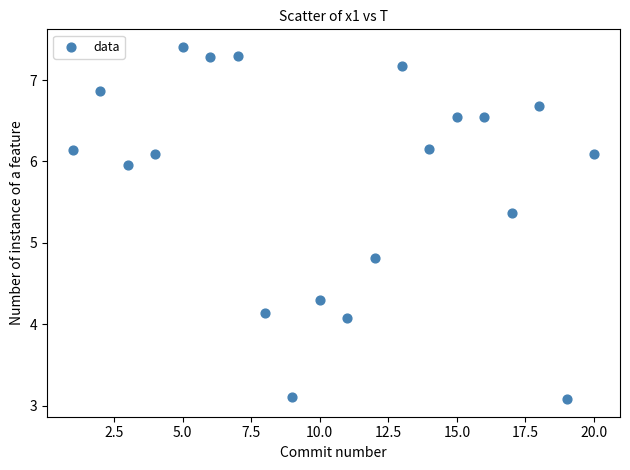

What Y value in the scatter plot is closest to 5?

4.8